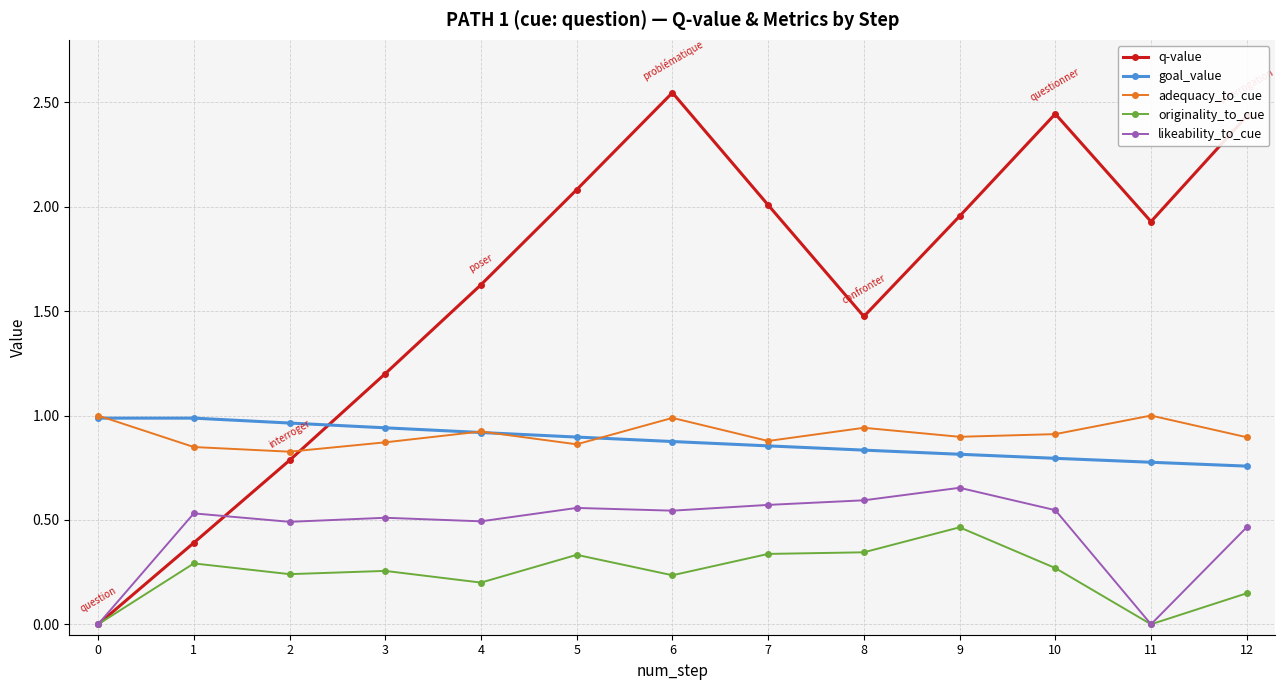

At 12, list the series in order from smallest to largest.

originality_to_cue, likeability_to_cue, goal_value, adequacy_to_cue, q-value